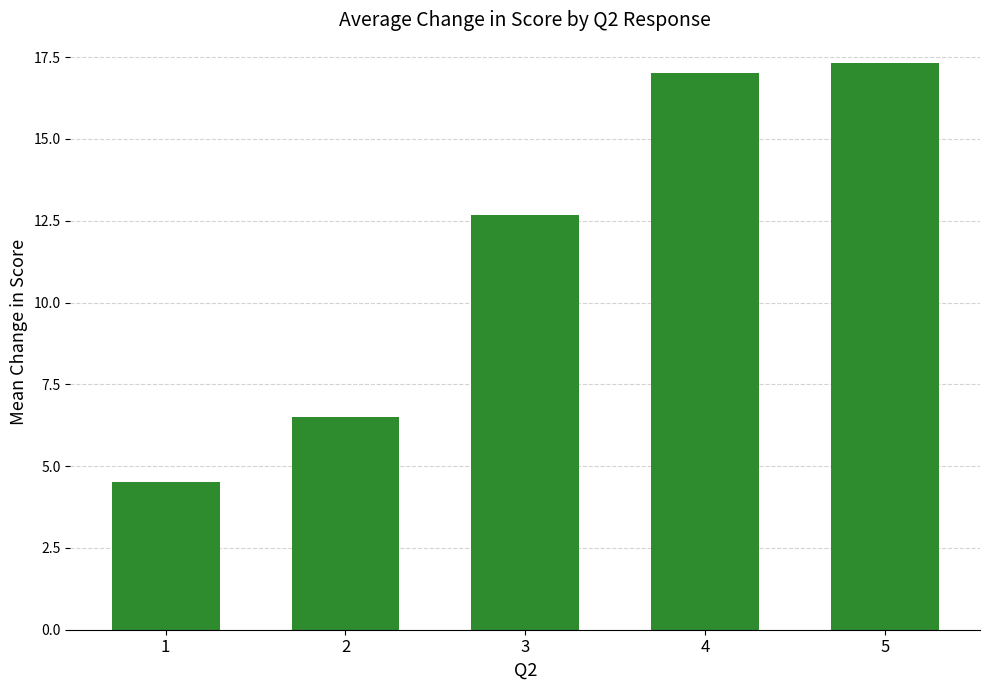

Rank the categories by value from lowest to highest.

1, 2, 3, 4, 5